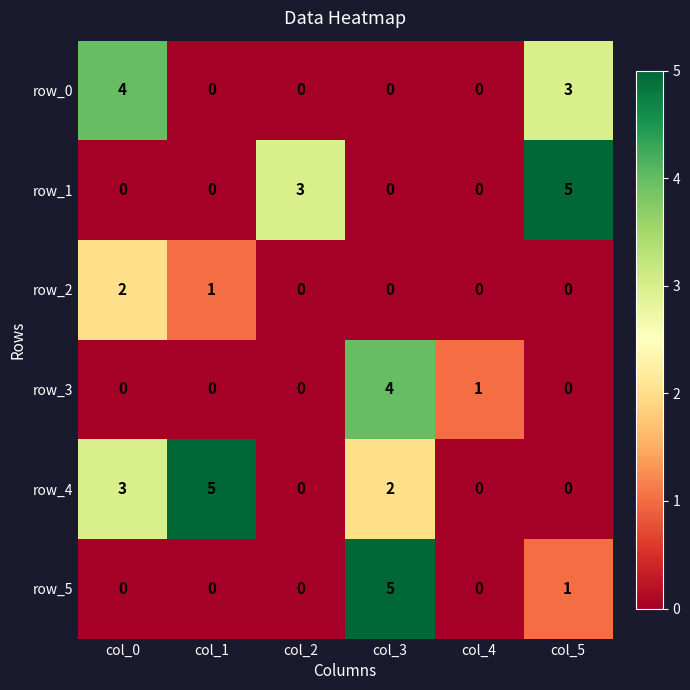

What is the difference between the maximum and minimum values in the row_1 series?

5